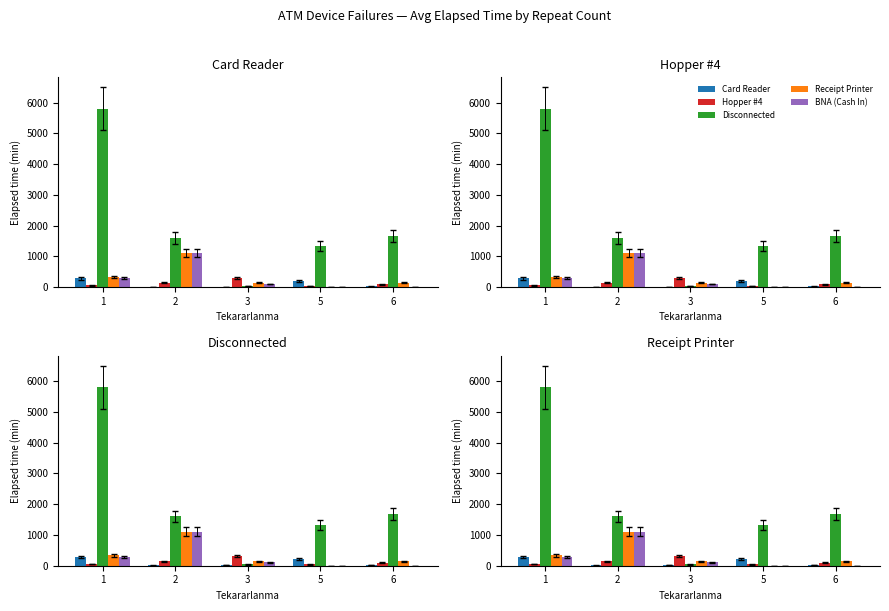

At how many categories does at least one series exceed 3079?

1